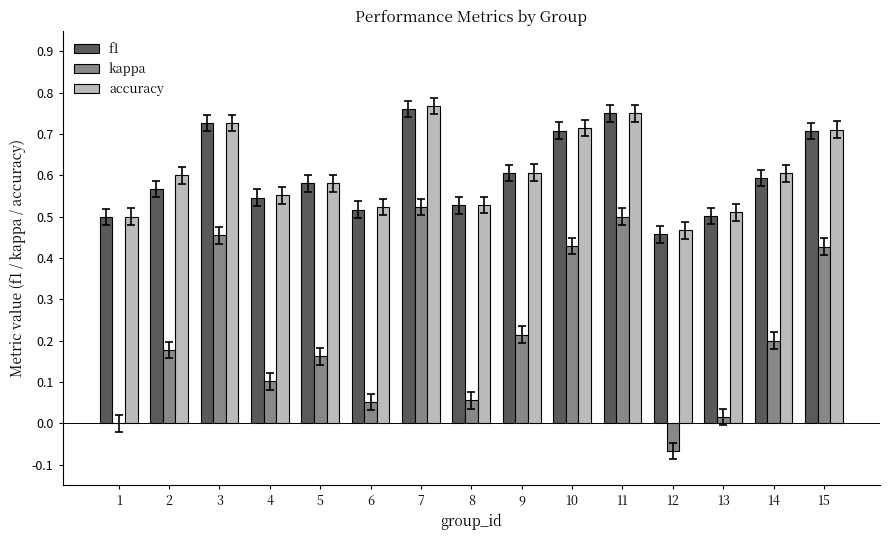

Is it true that f1 equals 0.8 at 13?

False